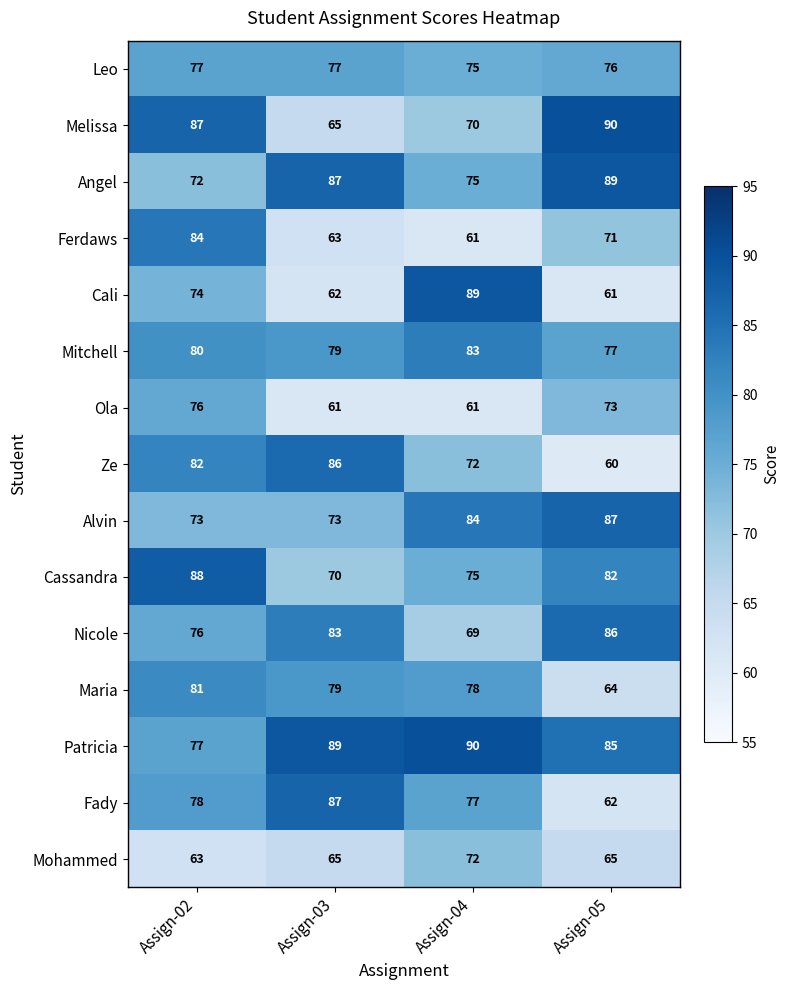

What is the difference between the second highest and minimum values in the Patricia series?

12